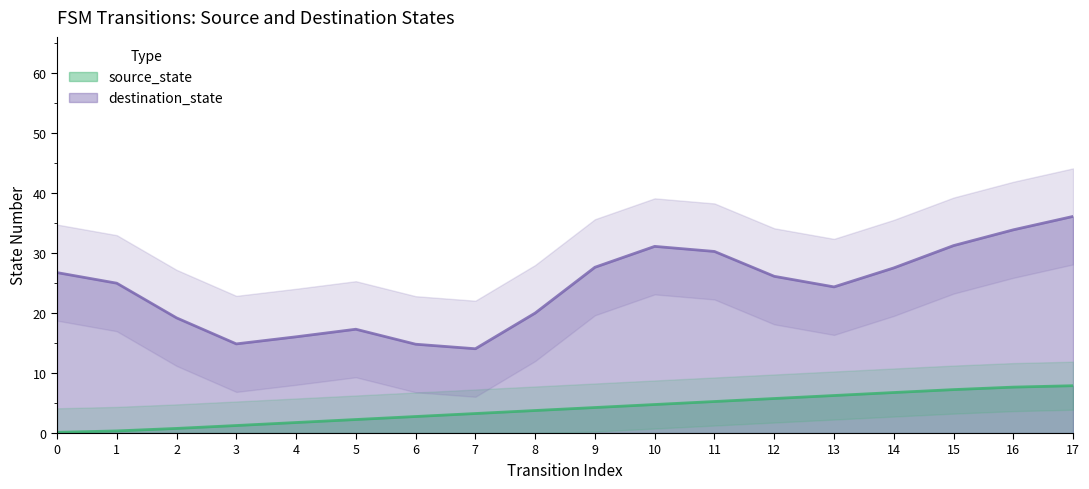

Where is the data nearest to the value 4?

9